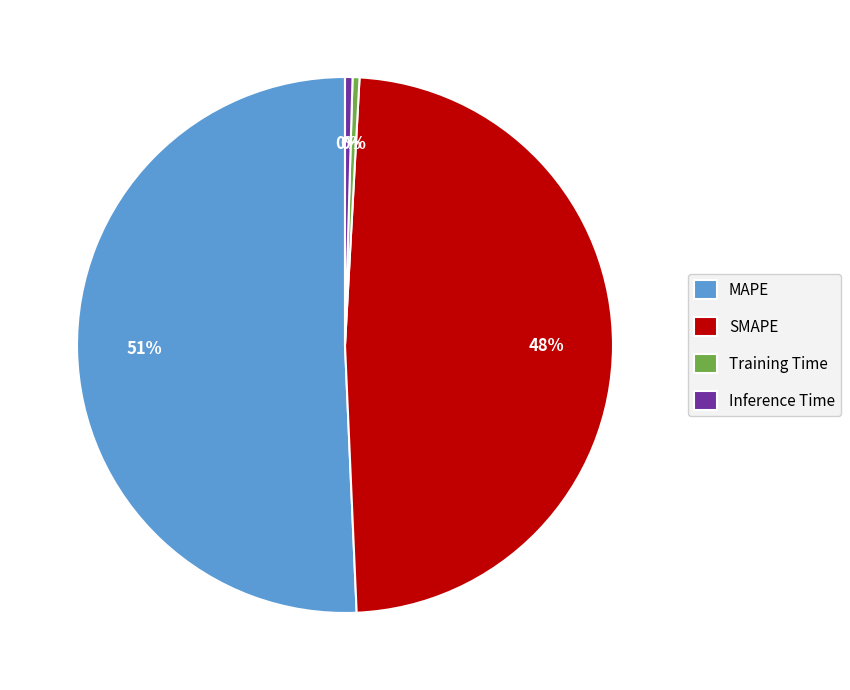

Is Inference Time the majority of the pie?

No